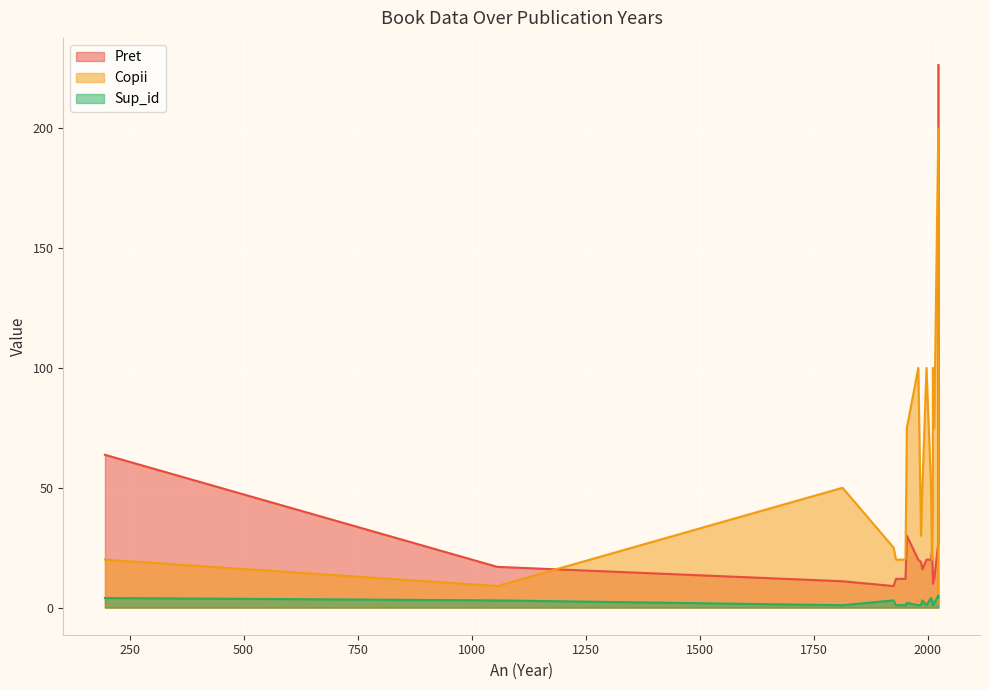

How many series are shown in this chart?

3